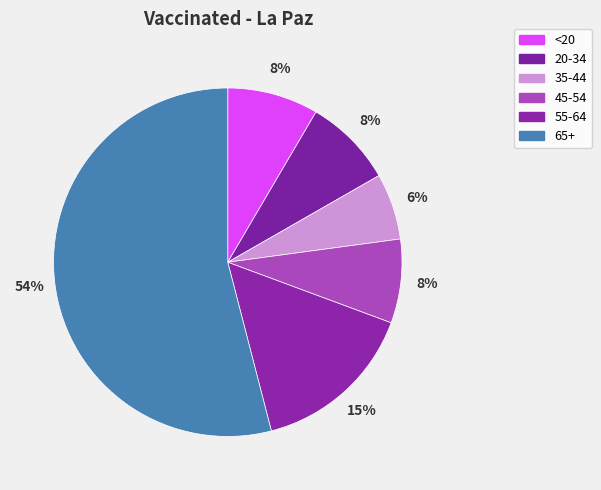

Which slice is the largest?

65+